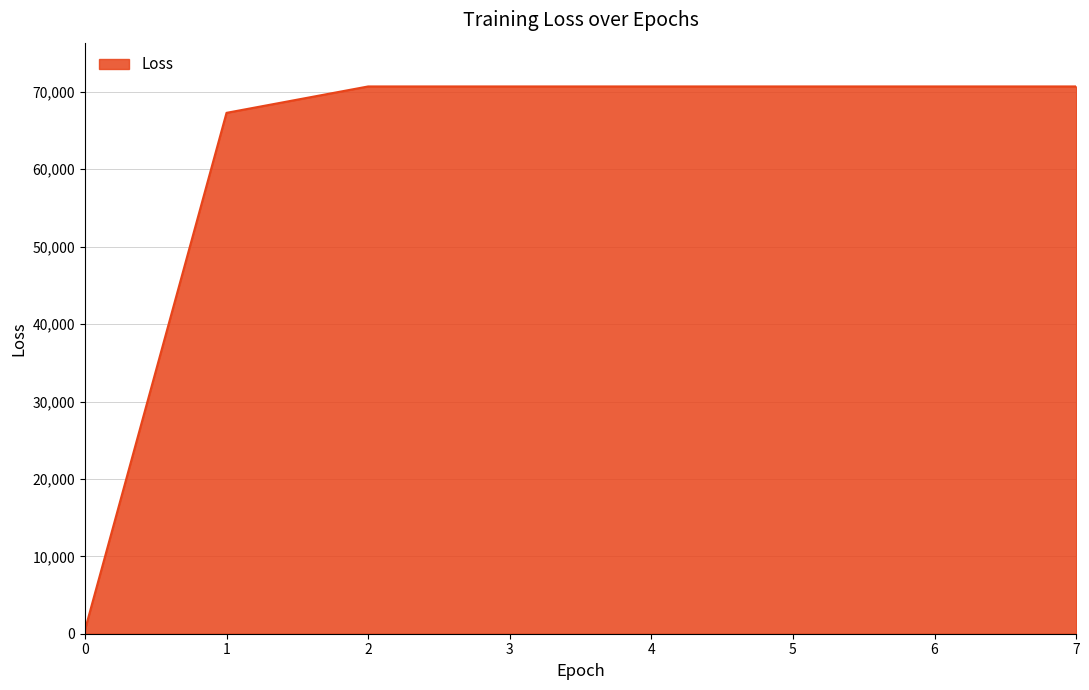

What is the sum of the values at 4 and 5?

141403.2